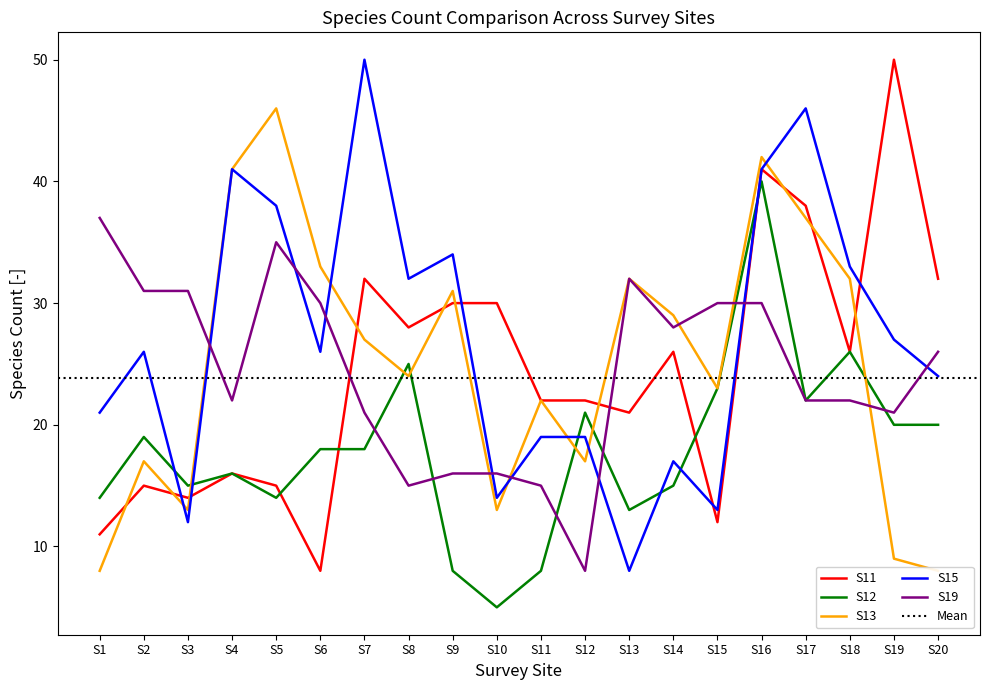

At how many categories does at least one series exceed 11?

20